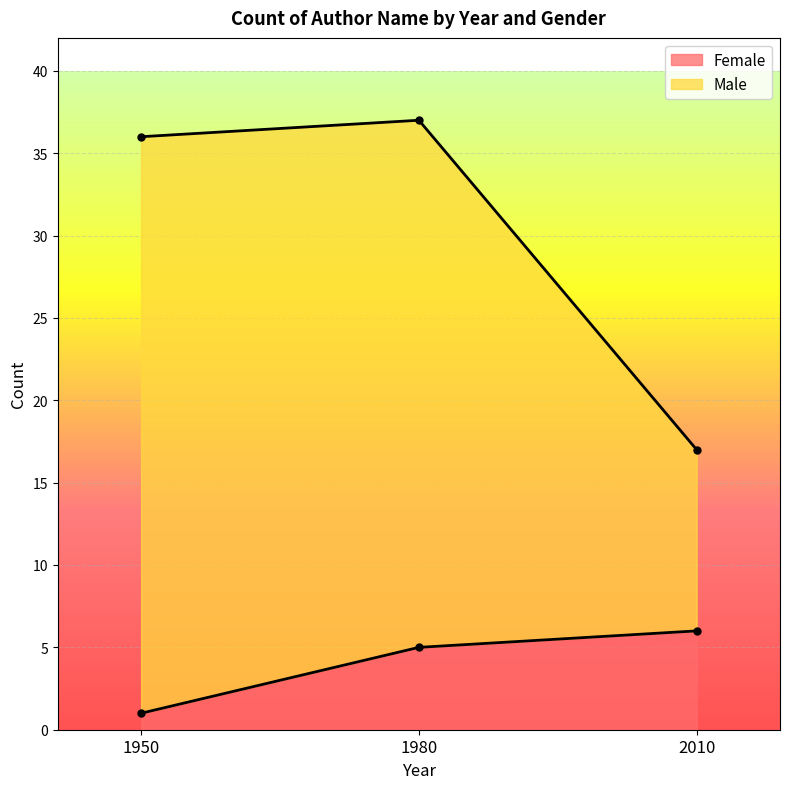

What are all the series names shown in the legend?

Female, Male